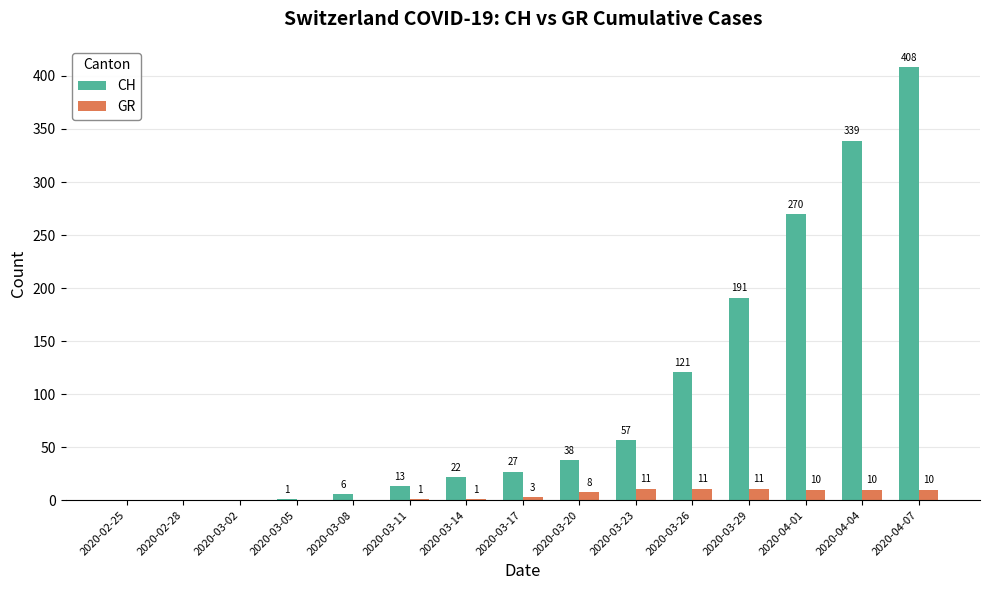

Is it true that CH equals 27 at 2020-03-17?

True